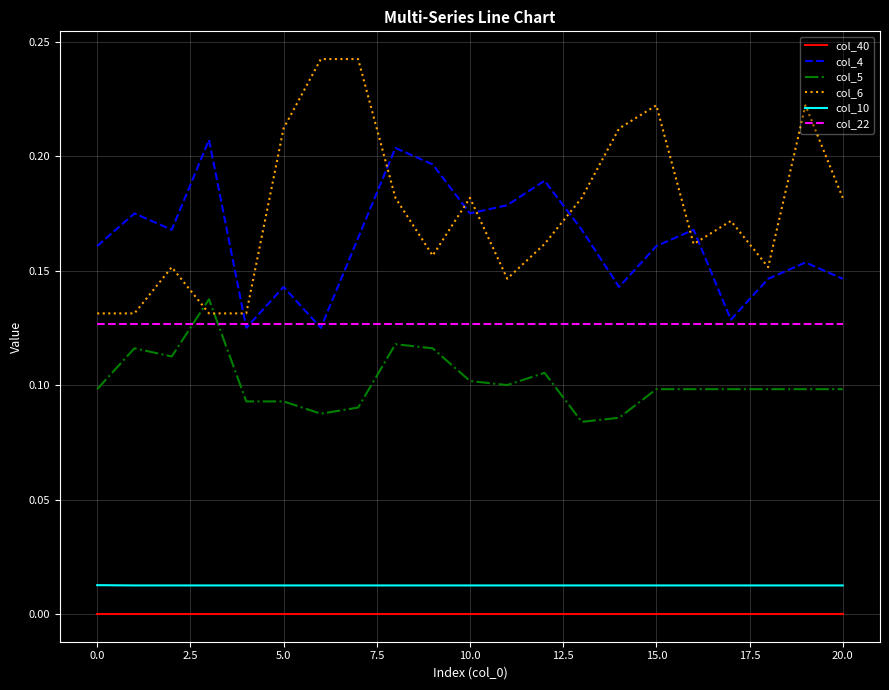

List the series in order of their peak value, highest first.

col_6, col_4, col_5, col_22, col_10, col_40